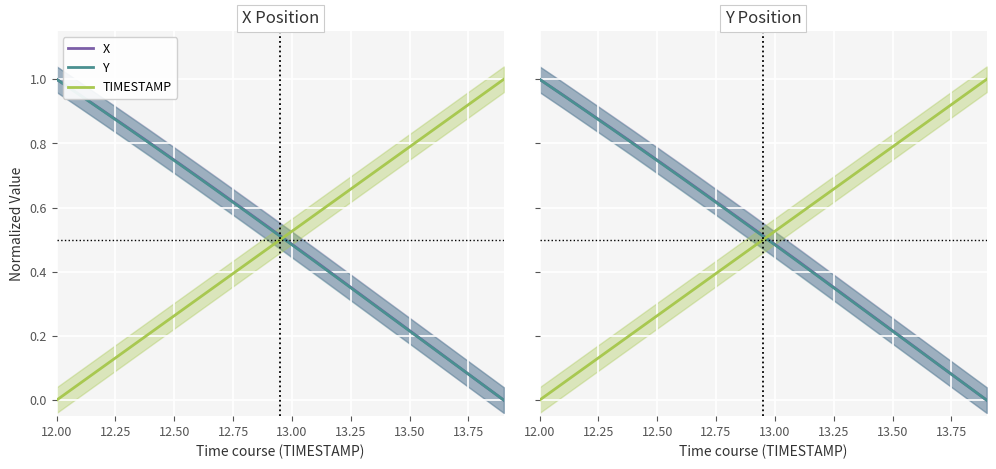

How many categories are shown in the chart?

20